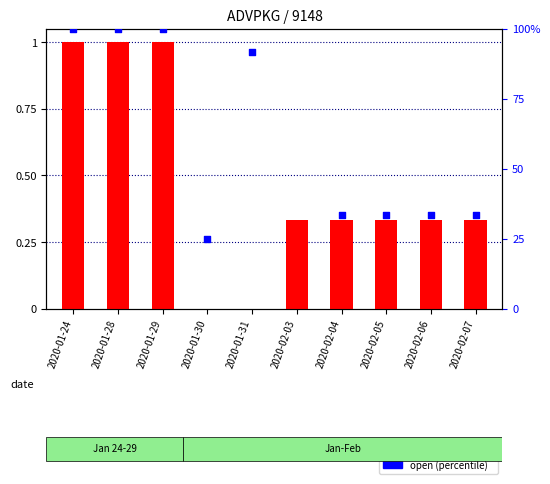

Which series reaches the maximum Y coordinate?

close (normalized)